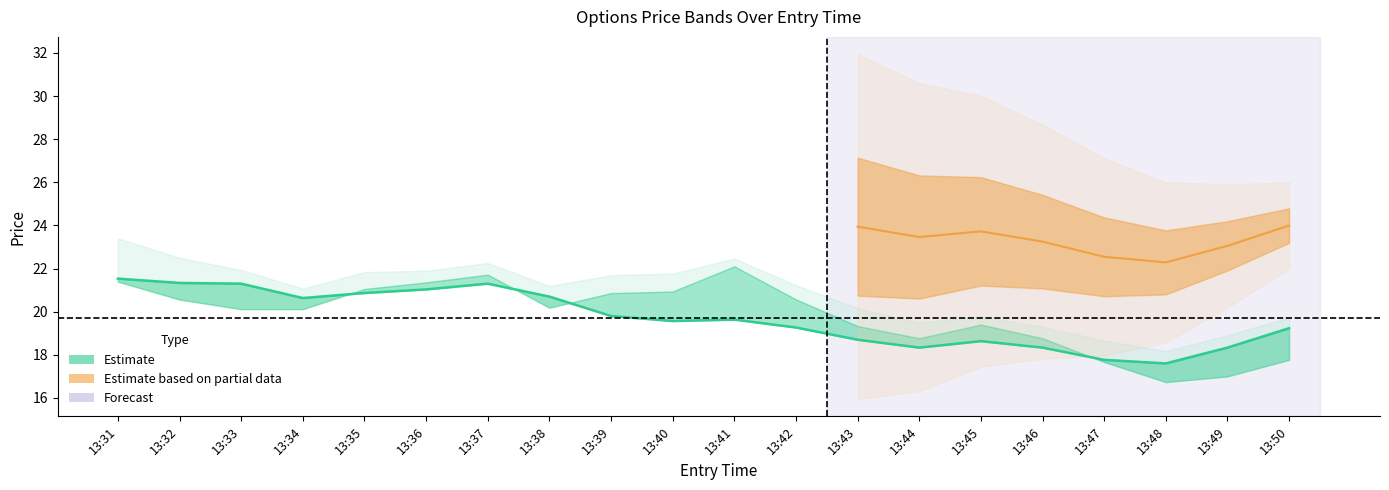

Is it true that high equals 19.6 at 13:45?

True